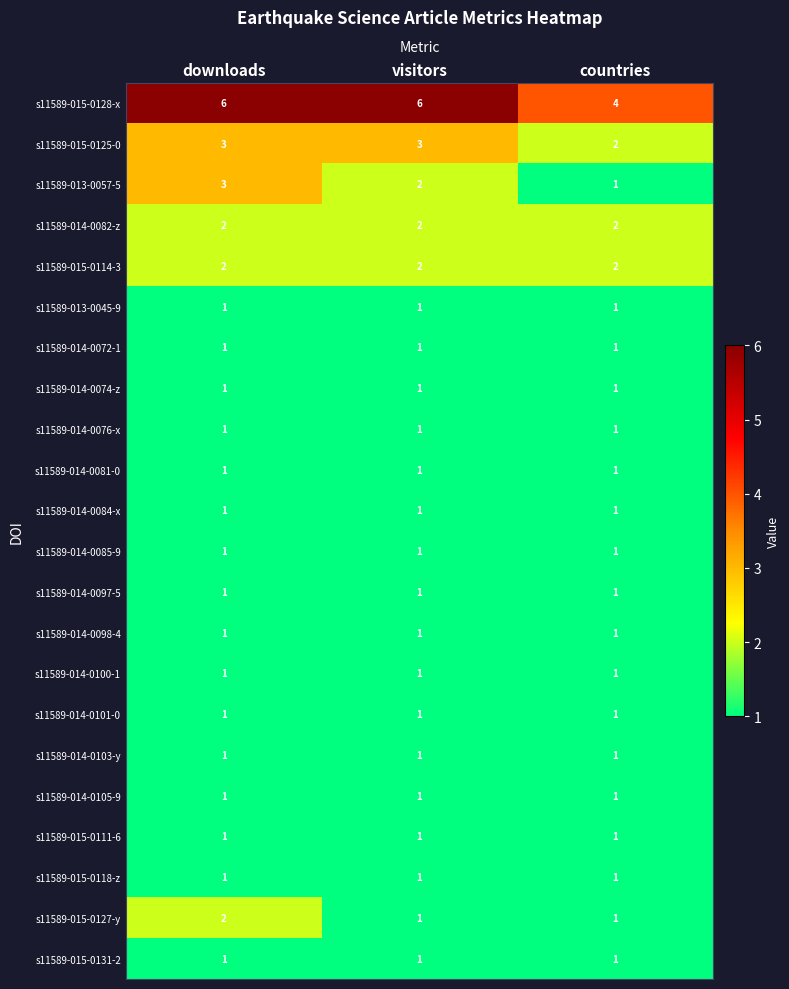

What is the difference between the highest and lowest values at visitors?

5